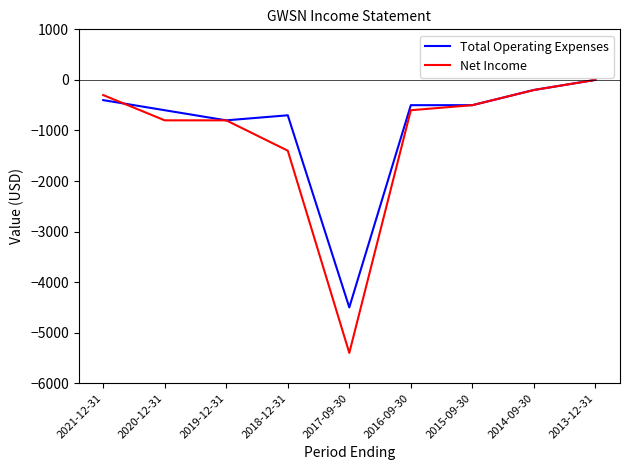

At which category is the sum across all series the highest?

2013-12-31